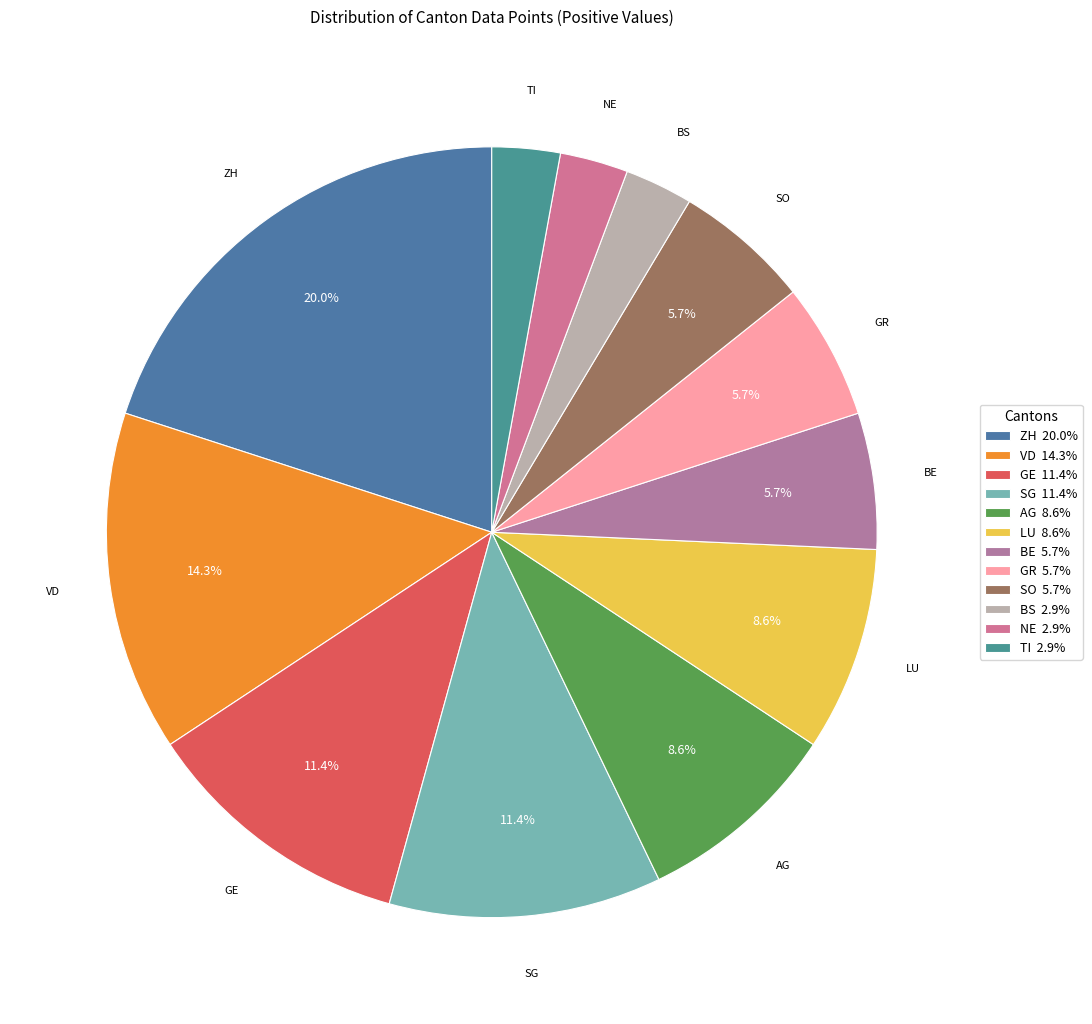

To the nearest percent, what is the average slice percentage?

8%